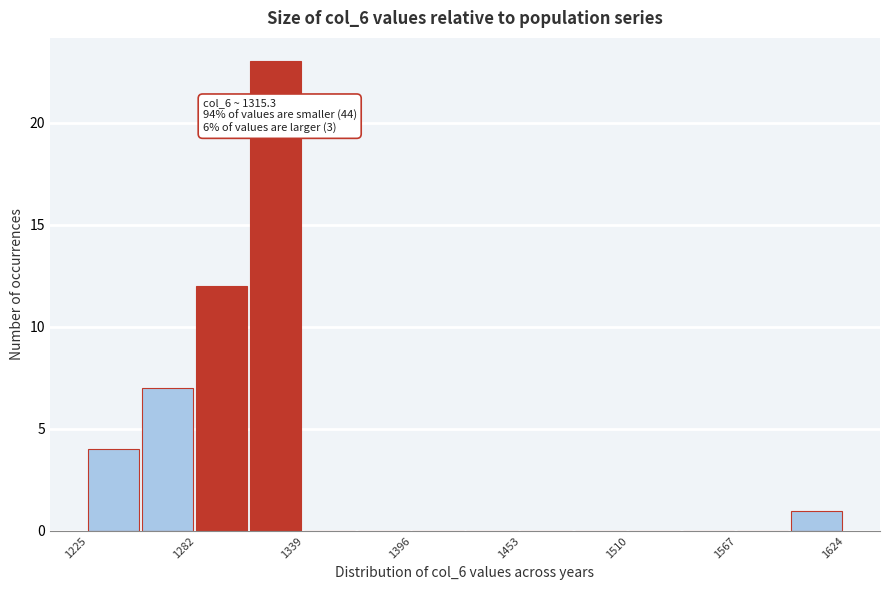

Read against the x-axis, roughly where is the centre of the tallest bar?

1320